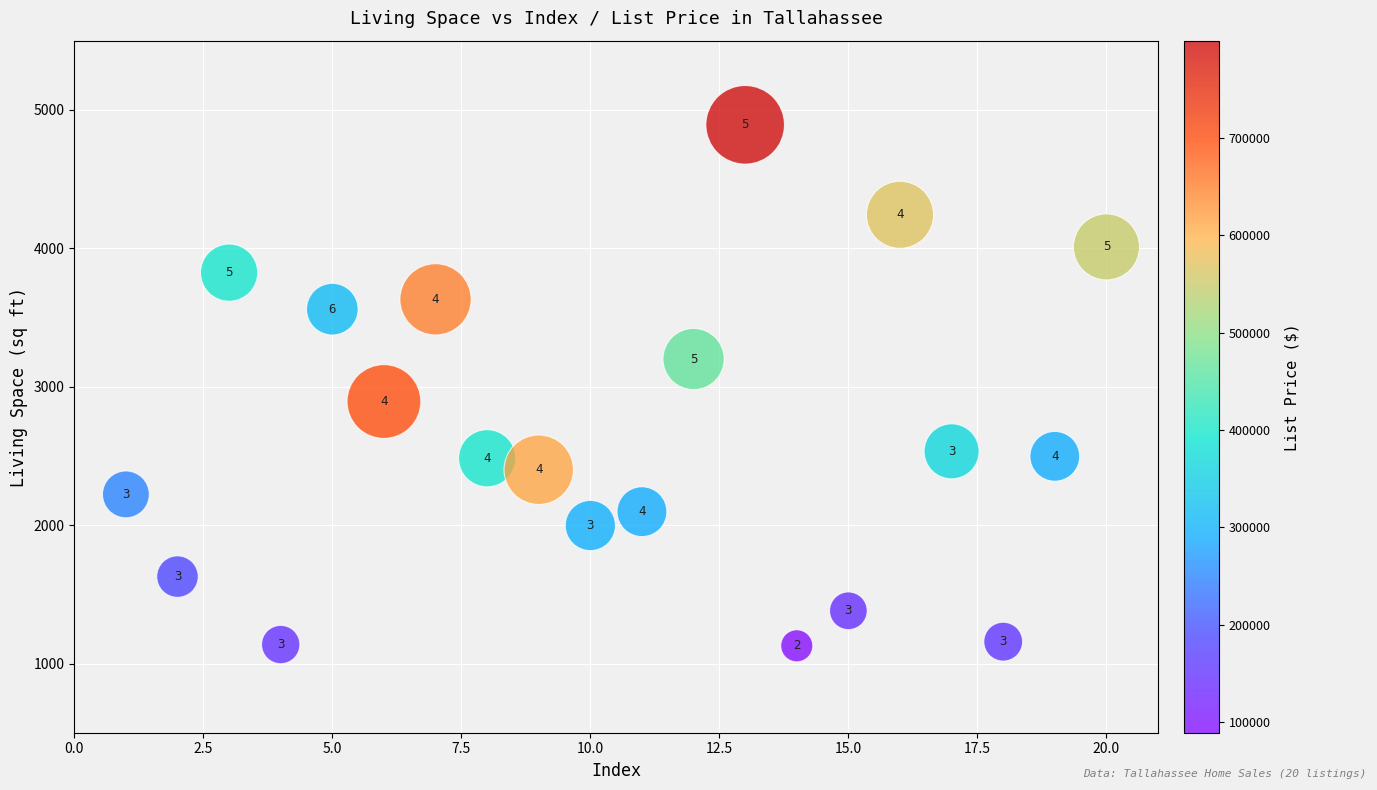

What Y value in the scatter plot is closest to 3010?

2893